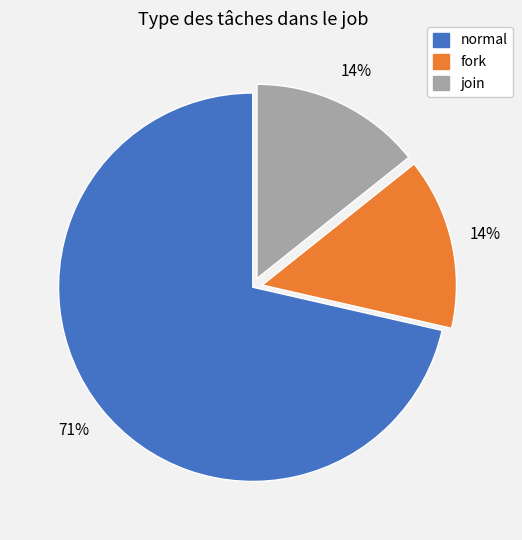

True or false: join accounts for 23% of the total.

False